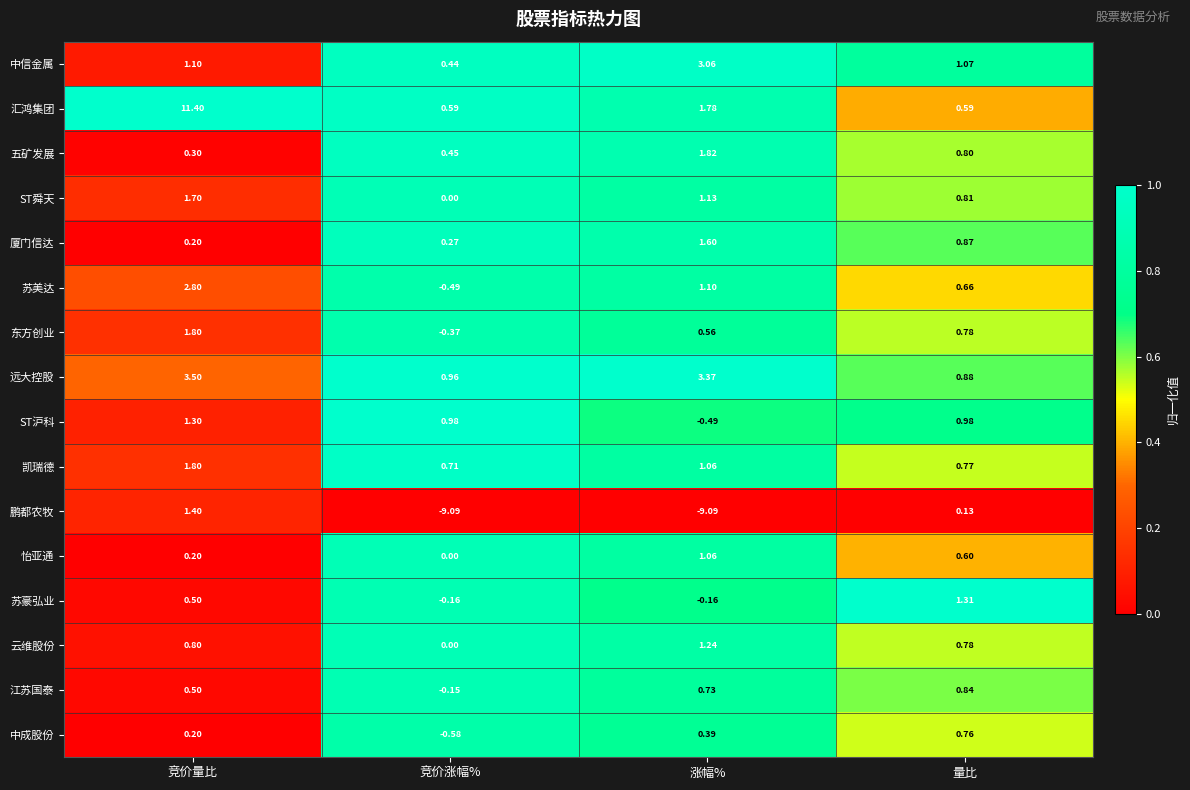

Which series has the largest range (max minus min)?

汇鸿集团